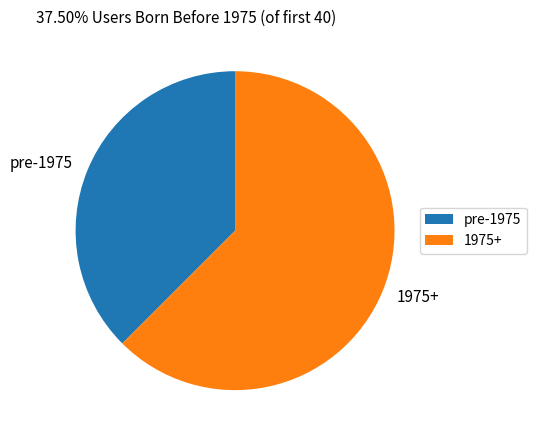

Is it true that 1975+ is 74% of the pie?

False